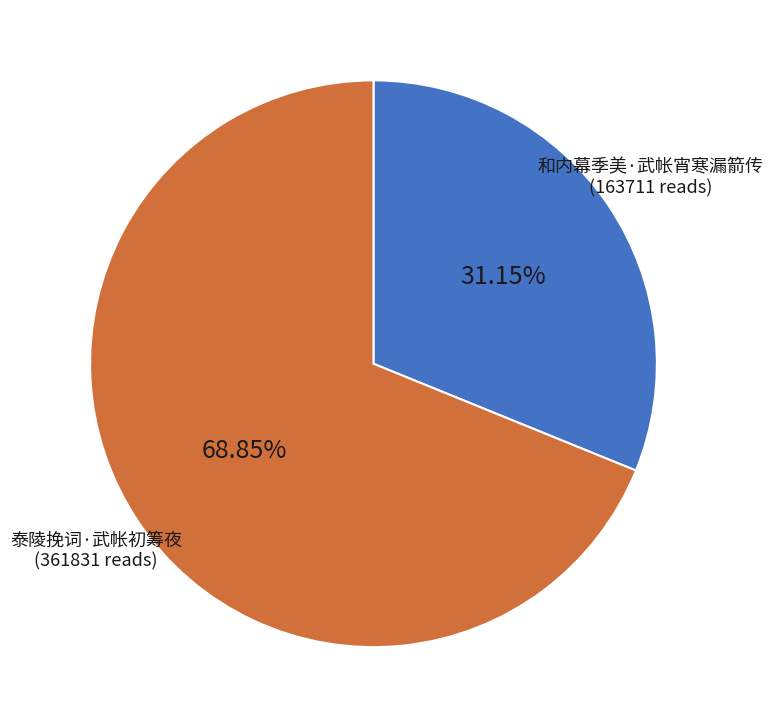

Which category has the biggest portion of the pie?

泰陵挽词·武帐初筹夜